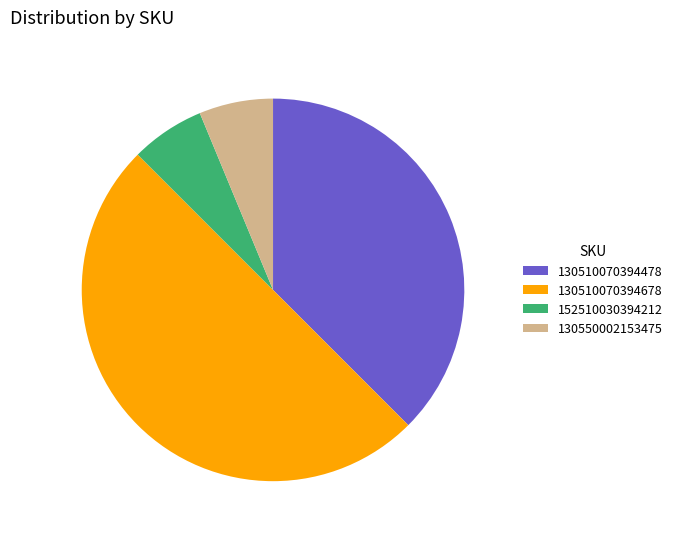

Which category has the biggest portion of the pie?

130510070394678